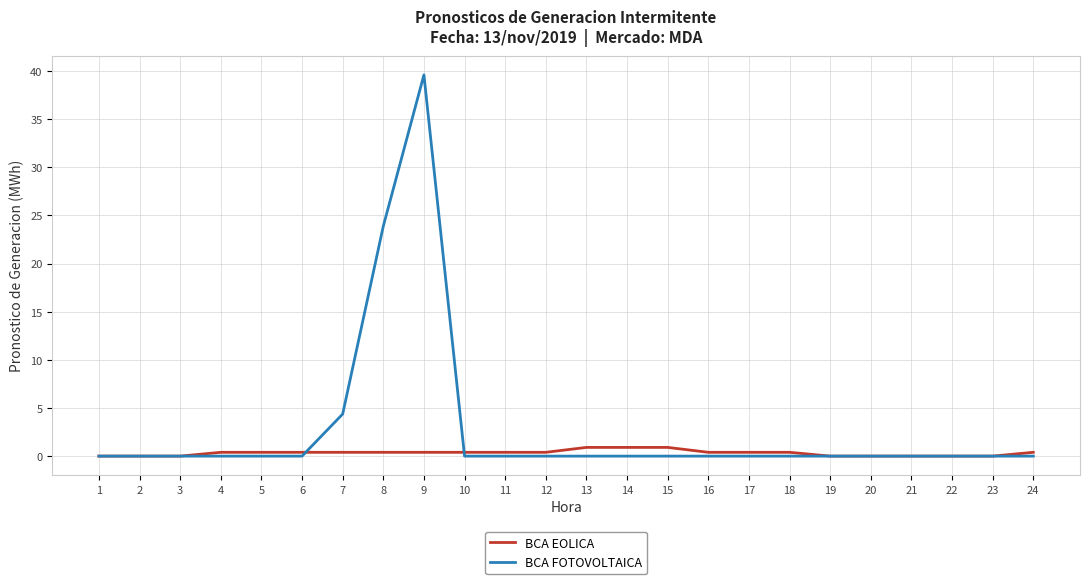

What is the difference between the highest and lowest values at 8?

23.5